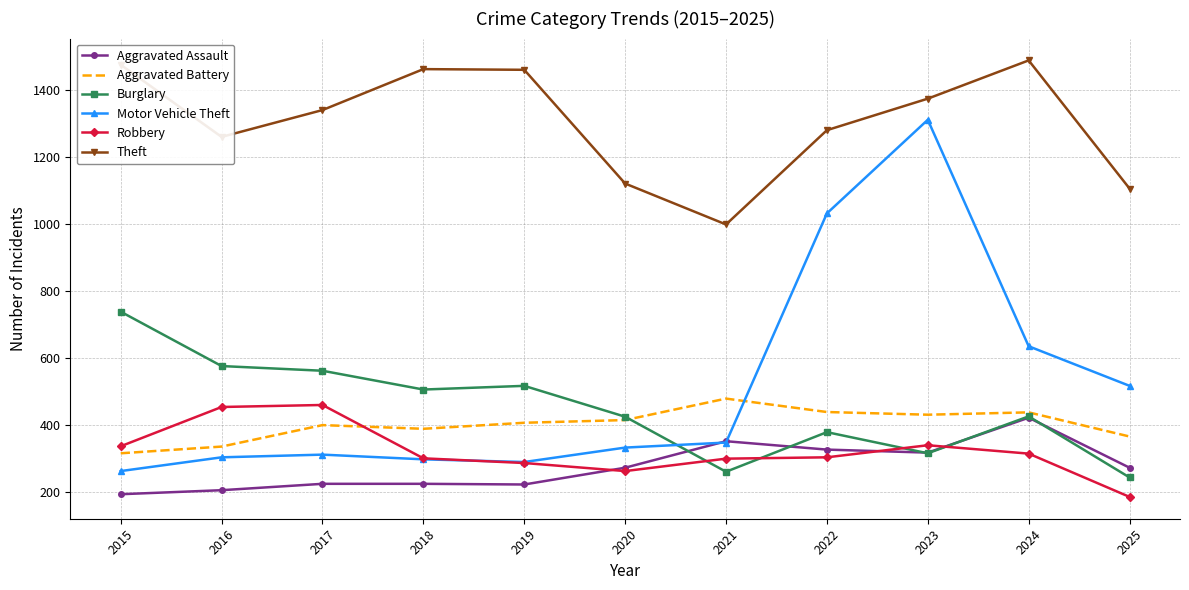

The value of Burglary at 2016 is 819. True or false?

False